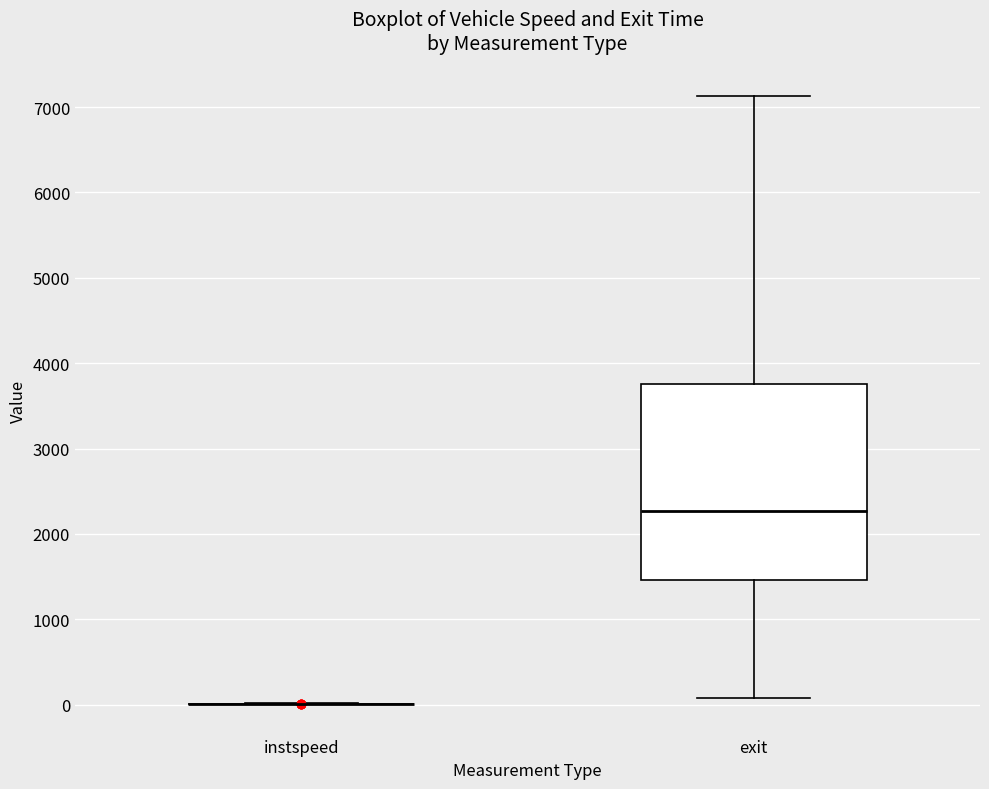

Reading left to right, transcribe this box plot: for each box, give where its median line is, the range the box spans, and where its two whiskers end, as read against the y-axis. The values are not printed on the chart, so give them approximately, as read against the axis.

instspeed: box collapsed to a line at 0, whiskers 0 to 0
exit: median 2300, box 1500 to 3800, whiskers 100 to 7100